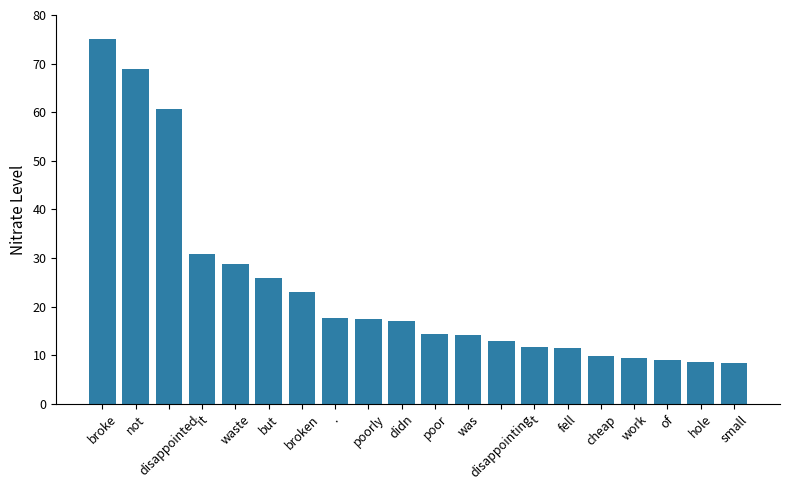

Rank the categories by value from highest to lowest.

broke, not, disappointed, it, waste, but, broken, ., poorly, didn, poor, was, disappointing, t, fell, cheap, work, of, hole, small